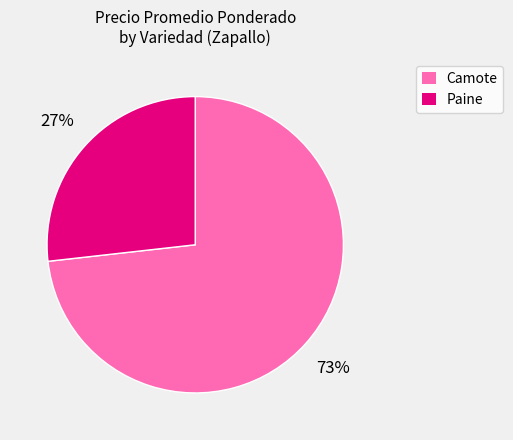

Do Paine and Camote together represent more than half of the pie?

Yes